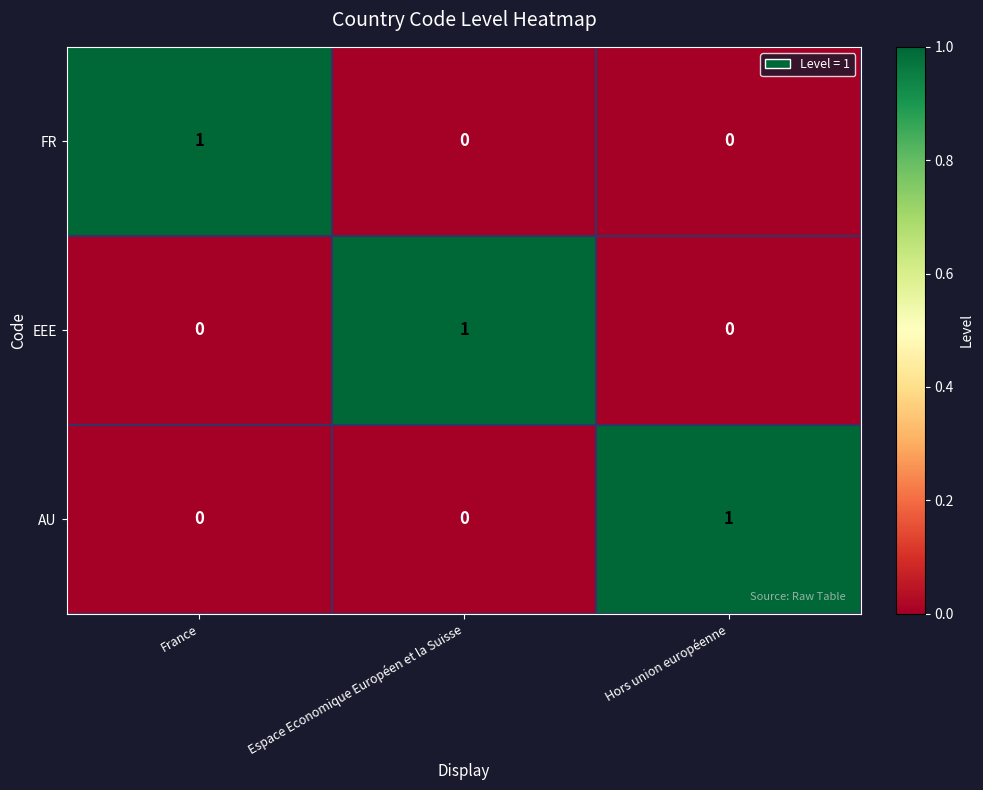

The value of EEE at Hors union européenne is 0. True or false?

True